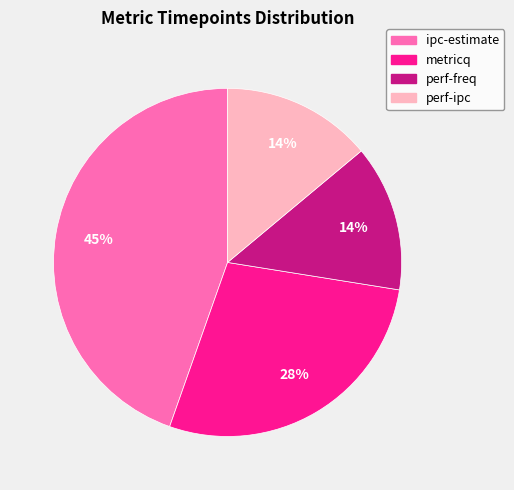

True or false: ipc-estimate accounts for 59% of the total.

False